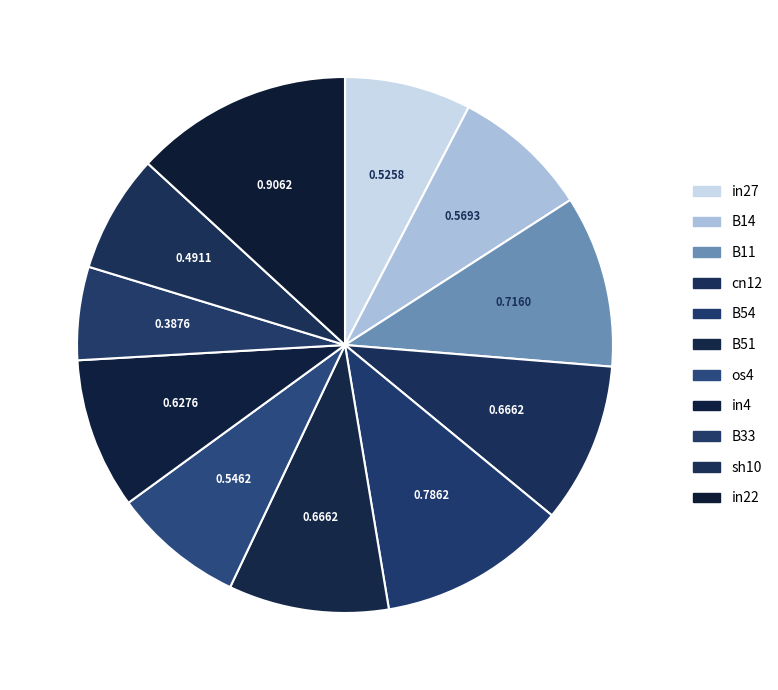

How many segments does this pie chart have?

11